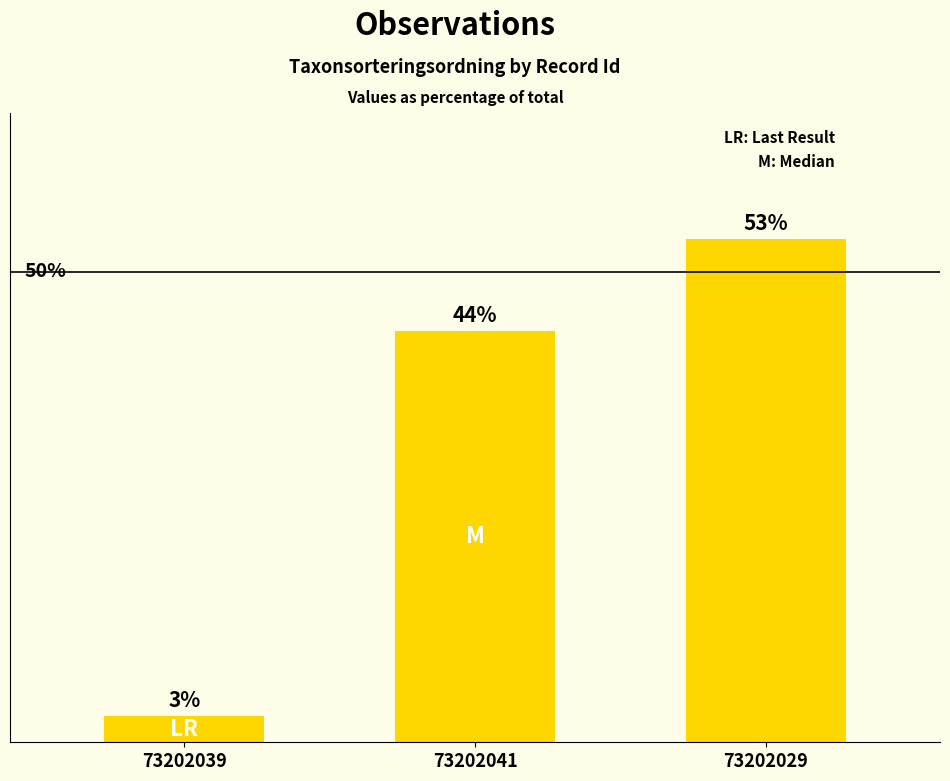

Does the chart contain any negative values?

No